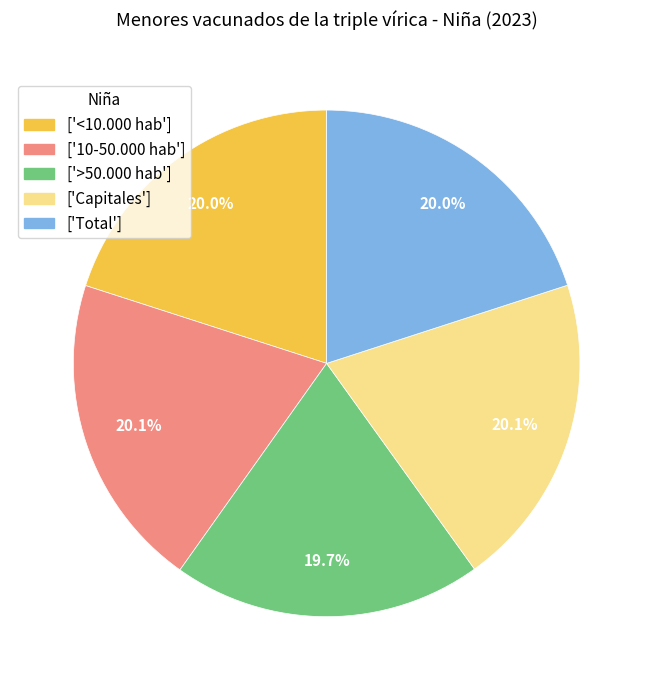

Does ['Capitales'] account for over 50% of the chart?

No